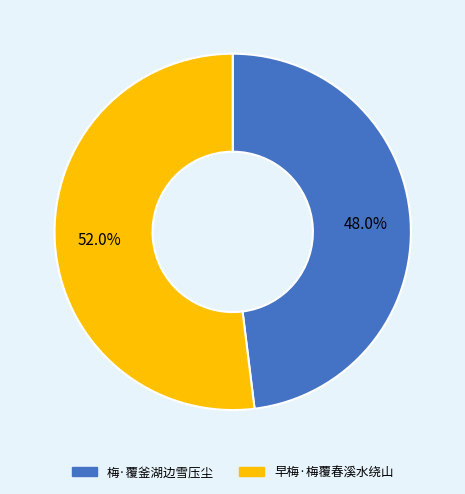

Between 梅·覆釜湖边雪压尘 and 早梅·梅覆春溪水绕山, which is larger?

早梅·梅覆春溪水绕山